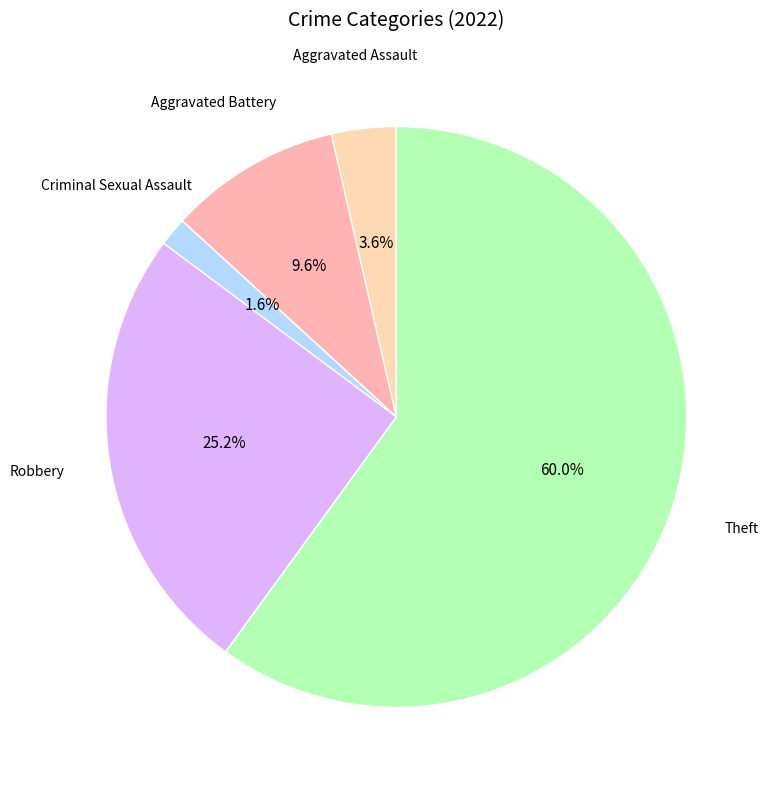

What percentage is the Aggravated Assault slice, to the nearest percent?

4%